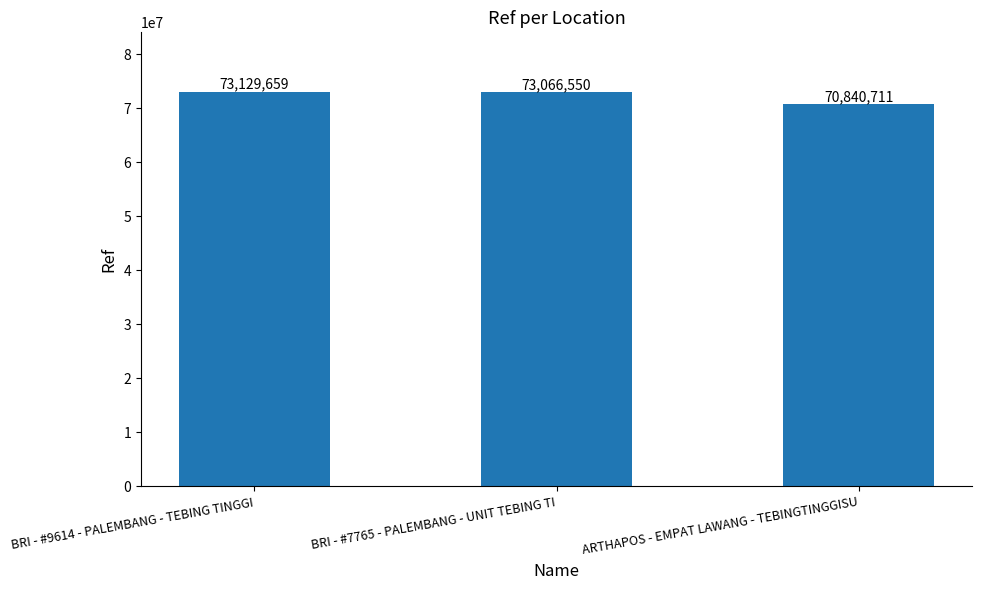

What is the difference between the maximum and minimum values?

2288948